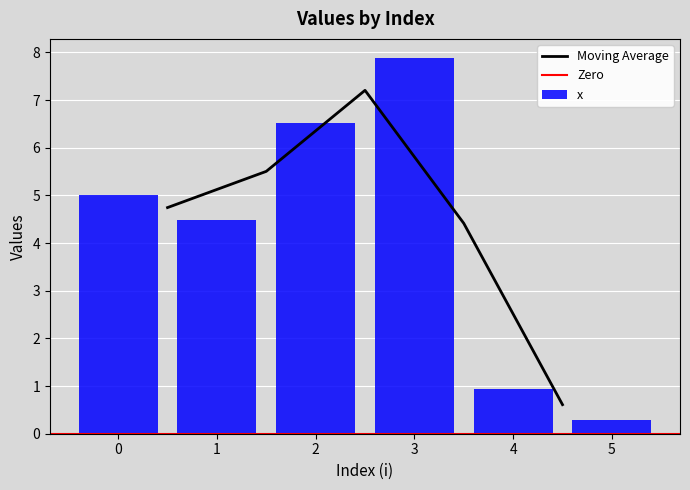

What is the sum of the x values at 1 and 0?

9.5